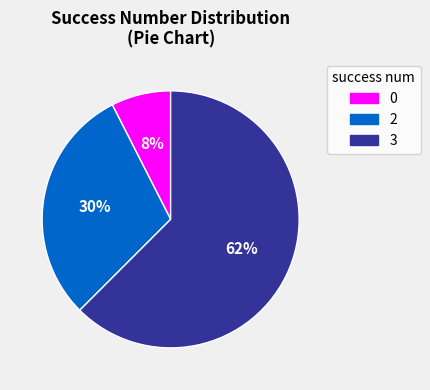

Is it true that 3 is 62% of the pie?

True